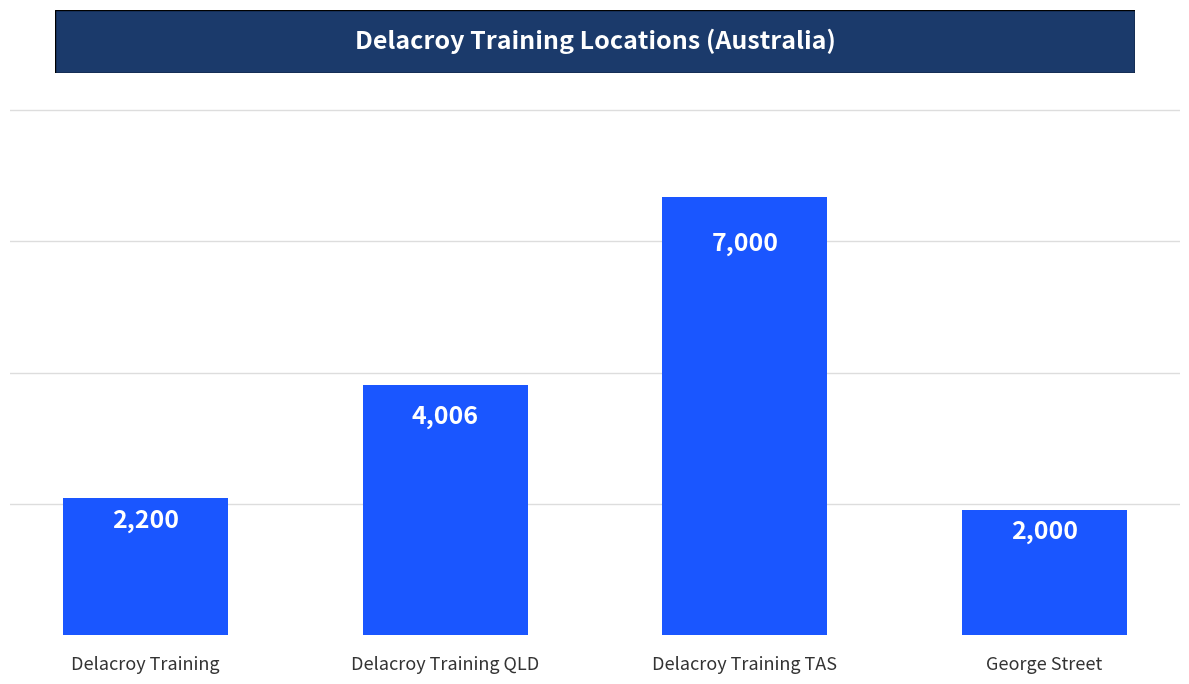

List the labels in order of value, largest first.

Delacroy Training TAS, Delacroy Training QLD, Delacroy Training, George Street